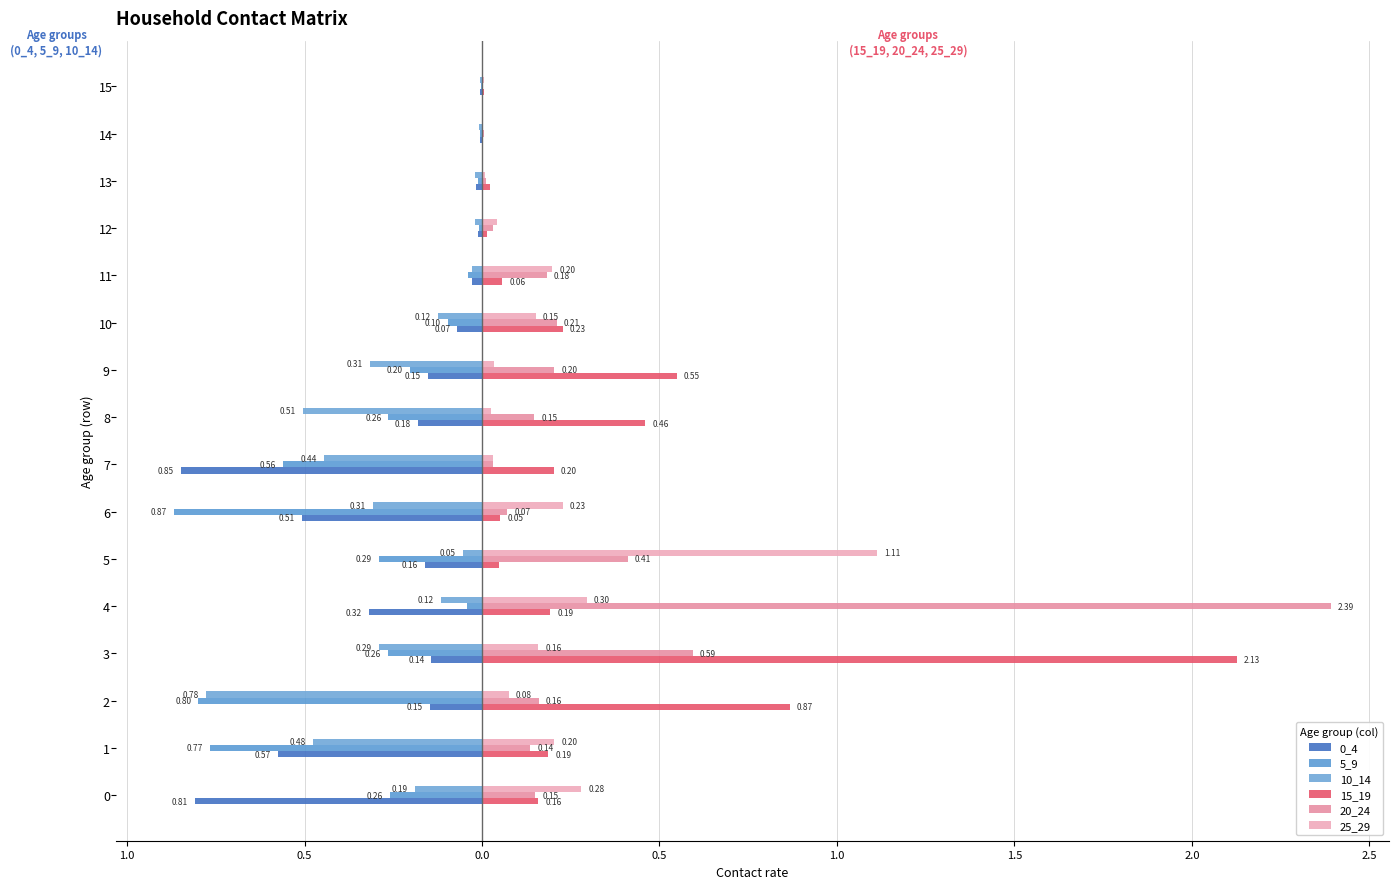

What are all the series names shown in the legend?

0_4, 5_9, 10_14, 15_19, 20_24, 25_29